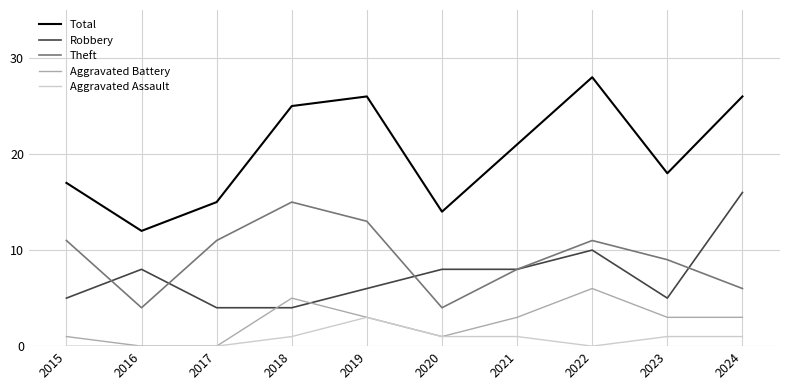

At which label is Total closest to 20?

2021